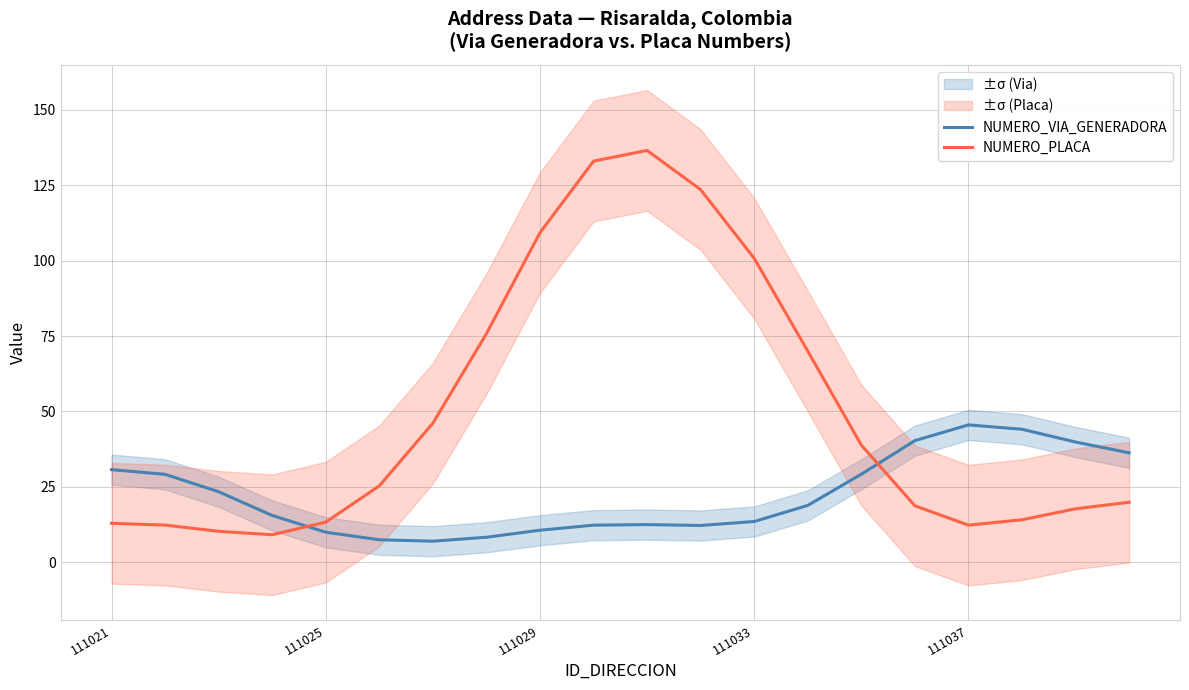

Rank the series by their average value, from highest to lowest.

NUMERO_PLACA, NUMERO_VIA_GENERADORA